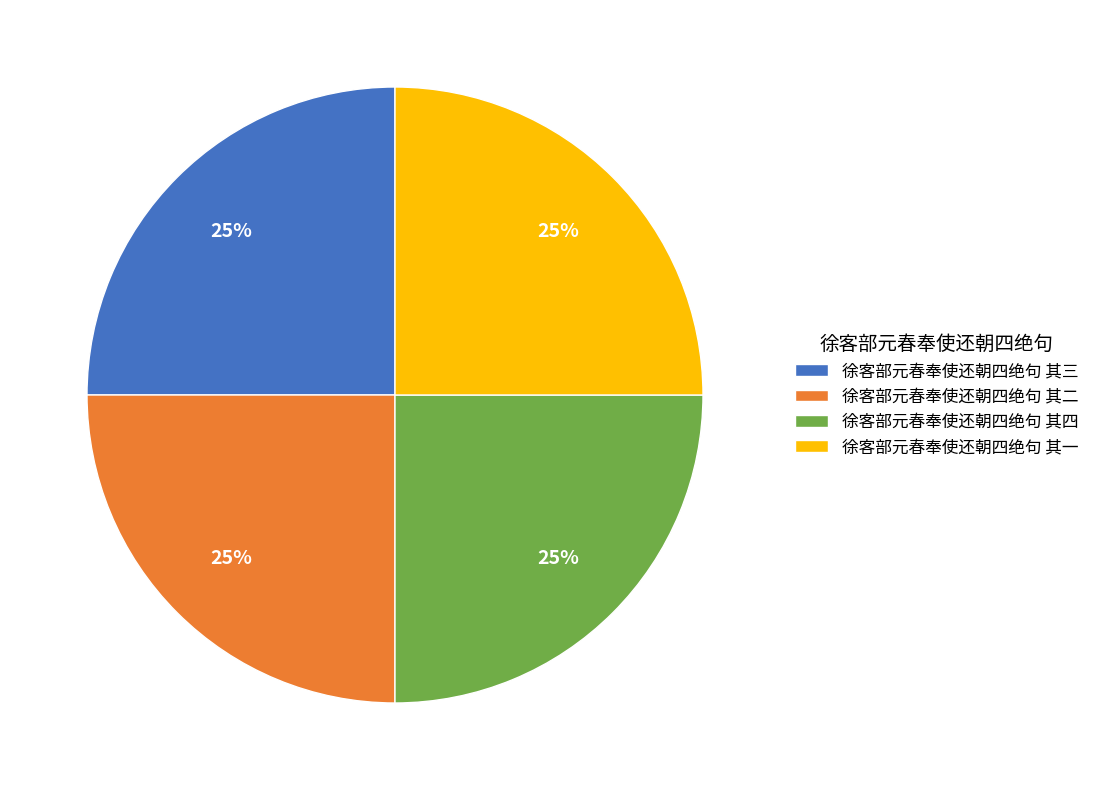

What is the ratio of the value at 徐客部元春奉使还朝四绝句 其四 to the value at 徐客部元春奉使还朝四绝句 其二?

1.0